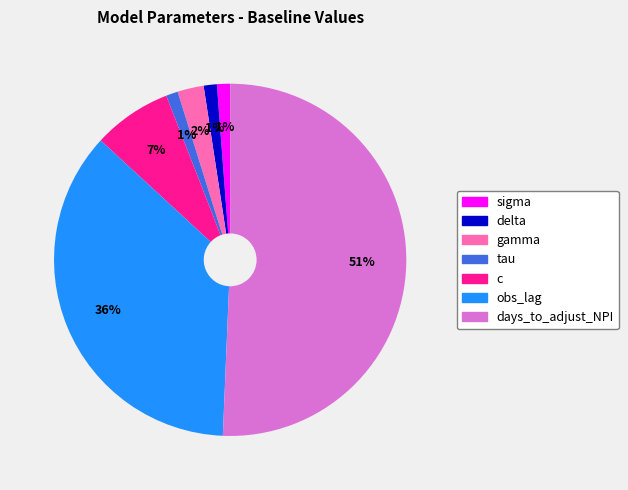

Between c and delta, which is larger?

c